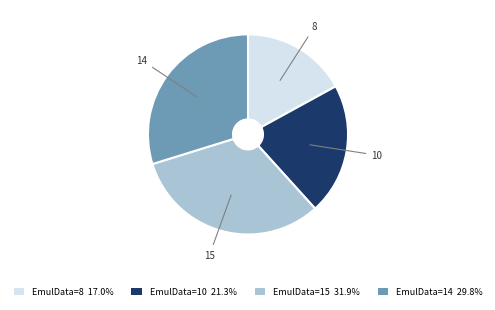

Combined, do 10 and 8 account for over 50%?

No